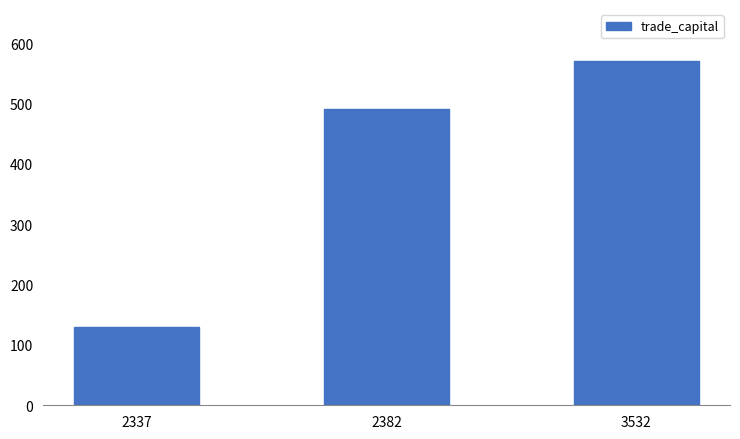

Which category has the lowest value across all series?

2337